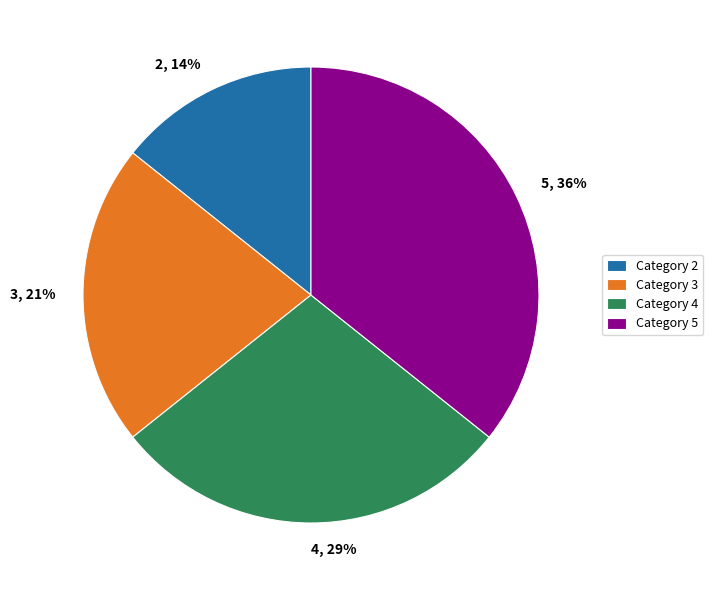

The 5 slice represents 27% of the pie. True or false?

False